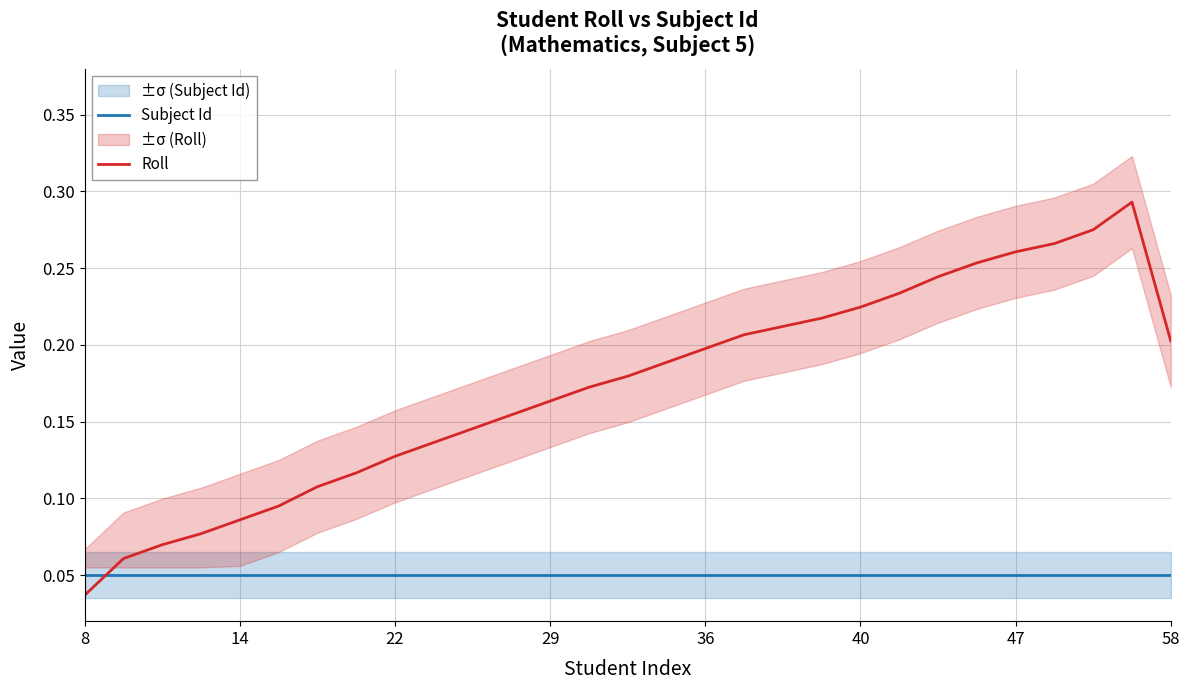

How many interior local peaks does the Roll series have?

1